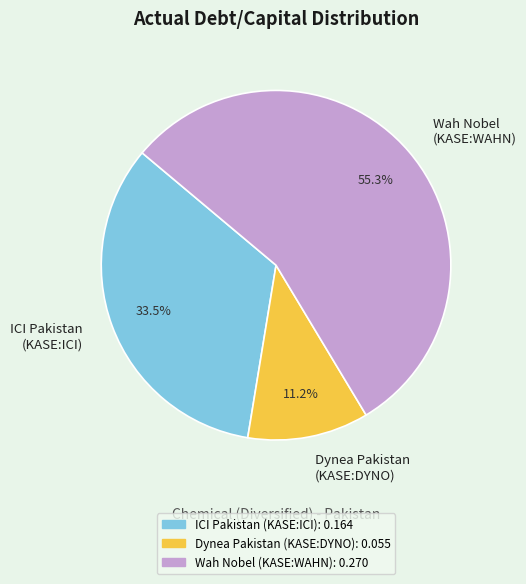

How much of the chart is everything except Dynea Pakistan (KASE:DYNO)?

88.8%